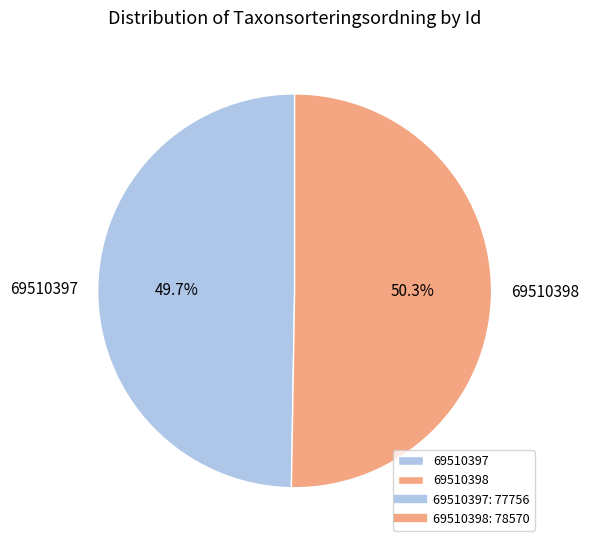

To the nearest percent, what portion does 69510398 represent?

50%